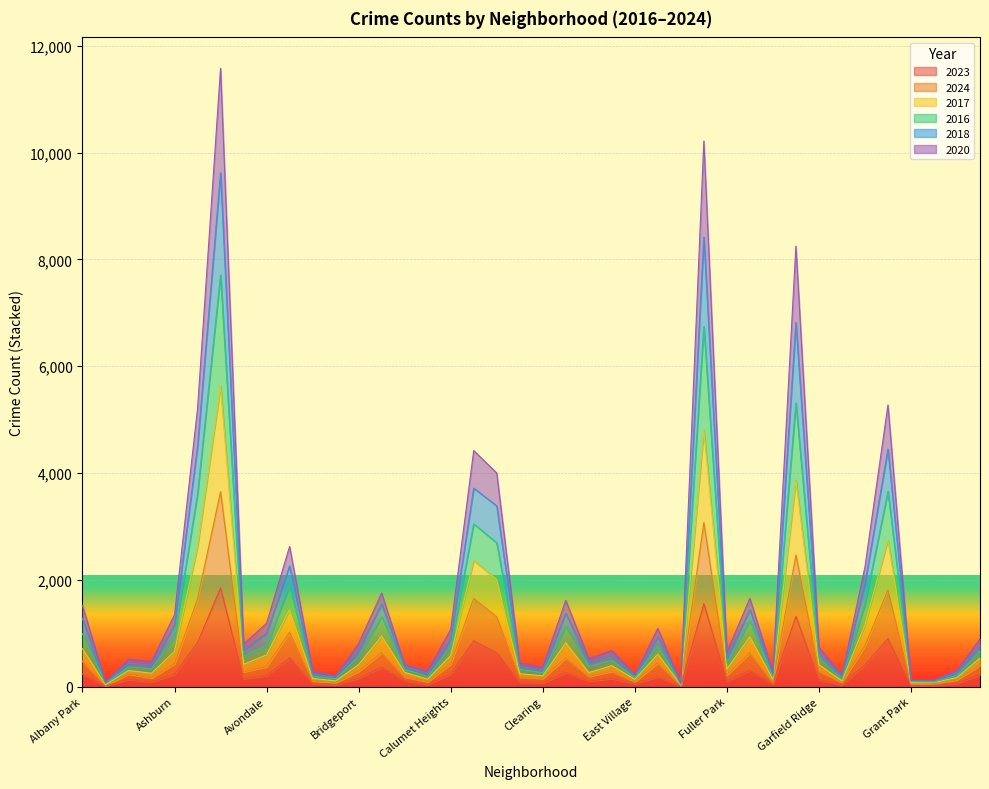

True or false: 2023 and 2020 intersect in this chart.

False